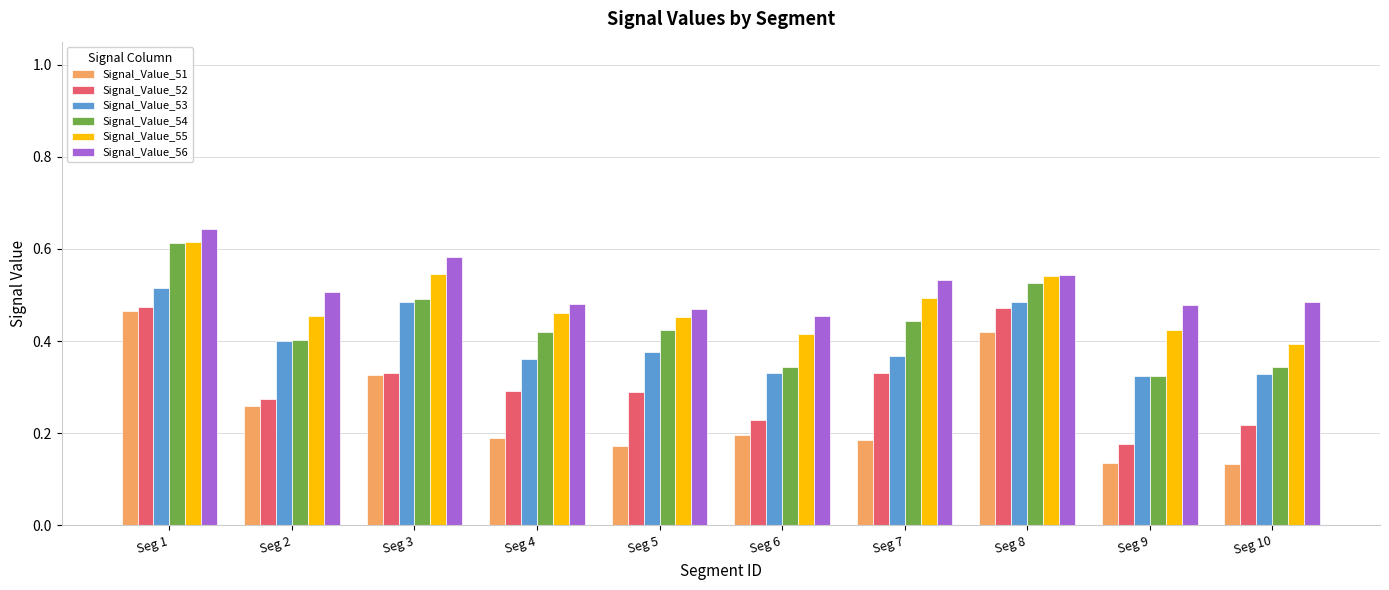

Between Seg 8 and Seg 9, which series saw the biggest shift?

Signal_Value_52